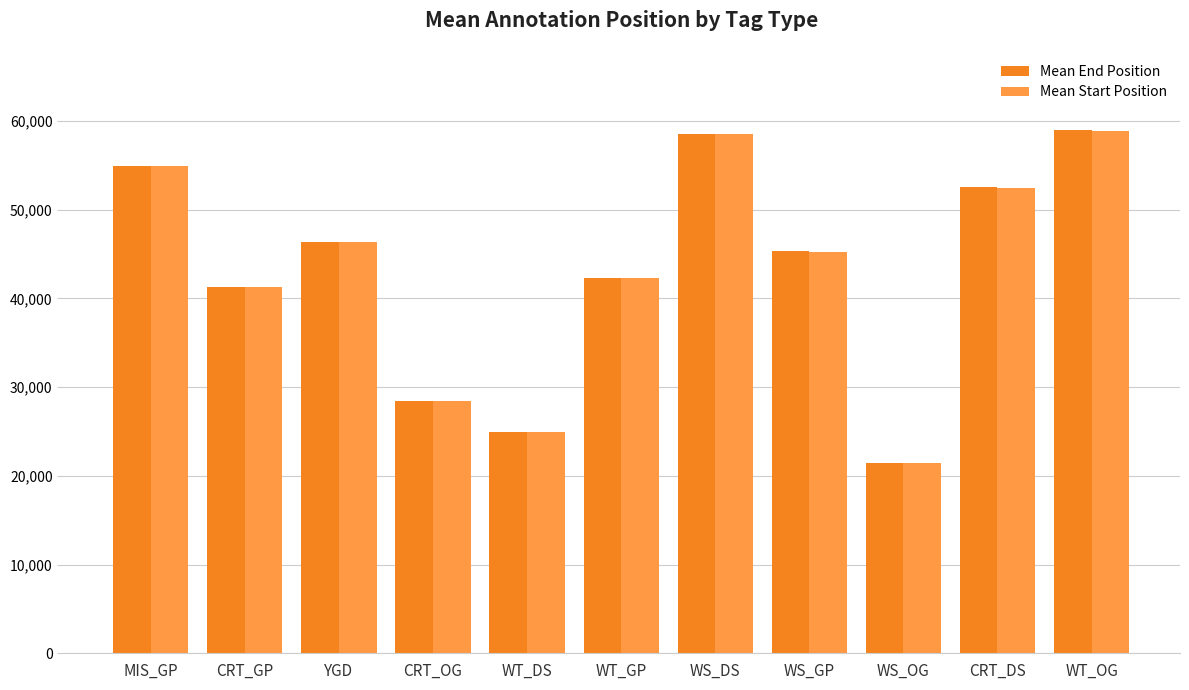

At which label does Mean Start Position first exceed 45274?

MIS_GP